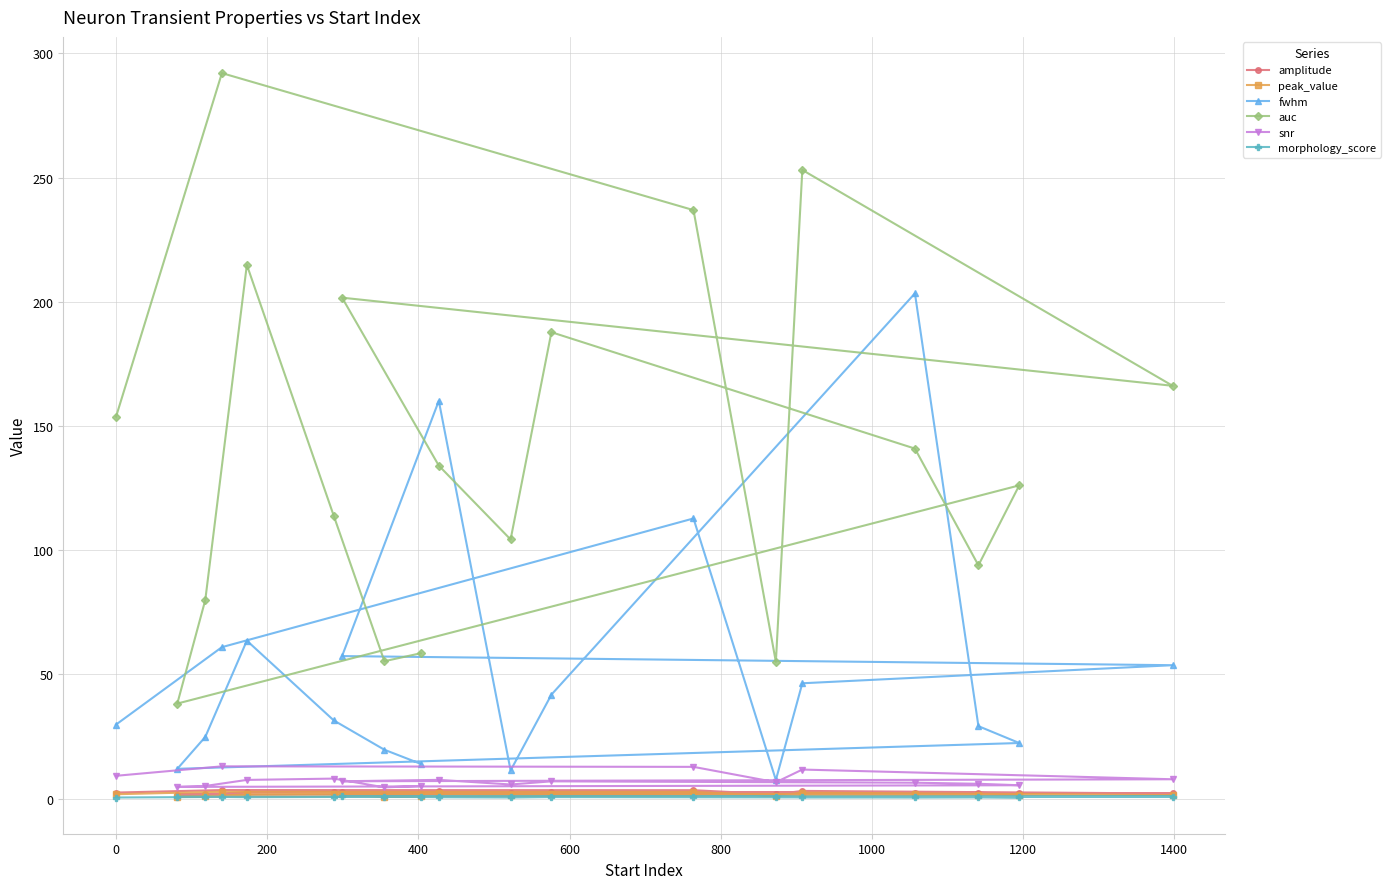

At how many categories does at least one series exceed 207?

4